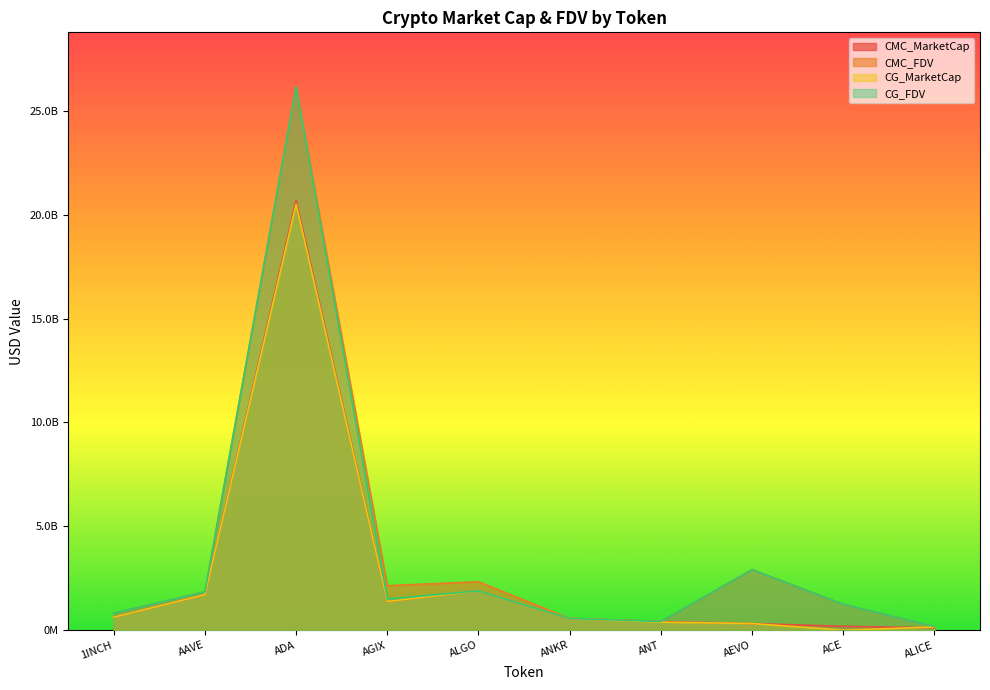

At which category is the sum across all series the highest?

ADA